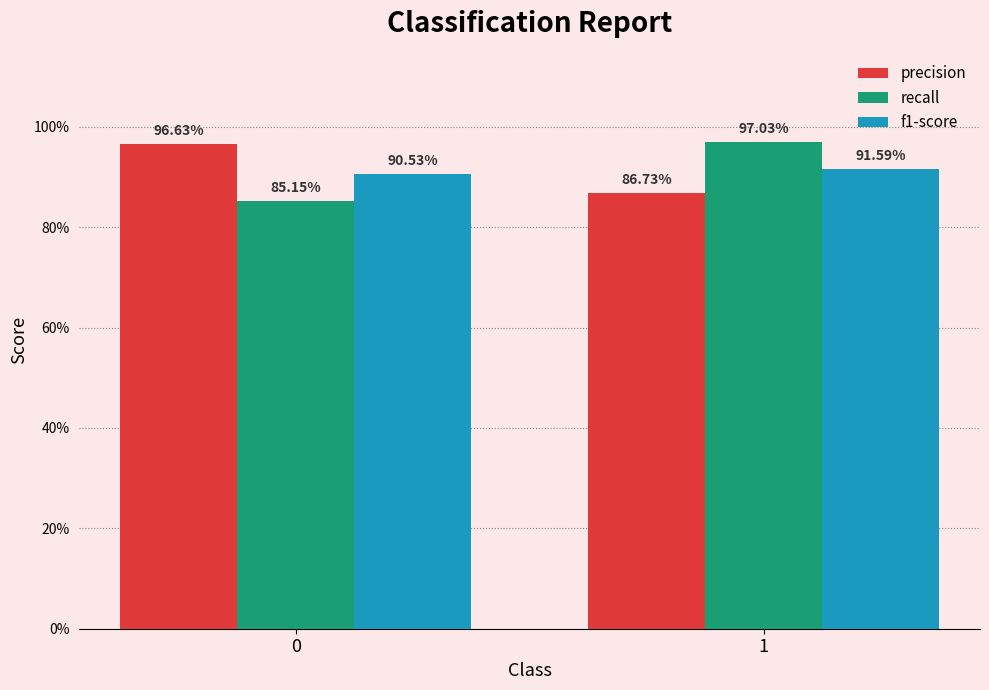

What is the approximate value of f1-score at 1?

0.9